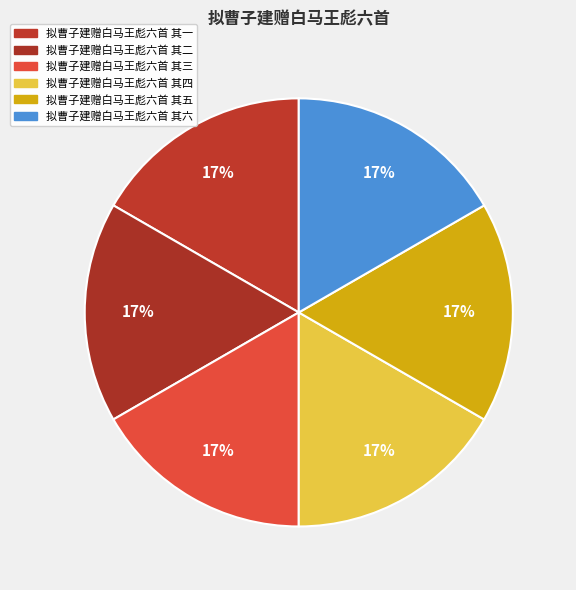

How many segments does this pie chart have?

6